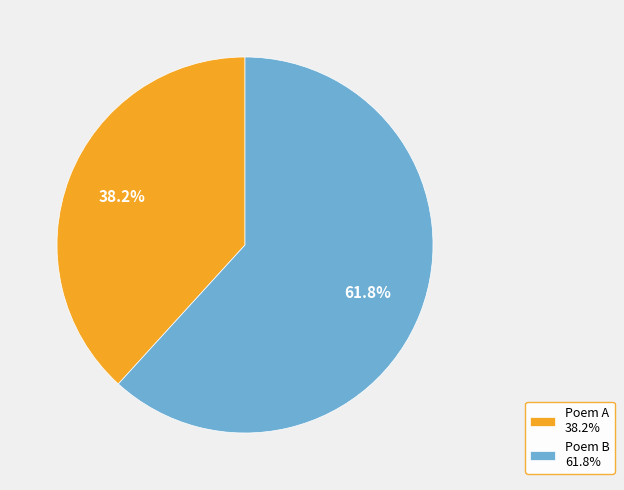

To the nearest percent, what is the average slice percentage?

50%